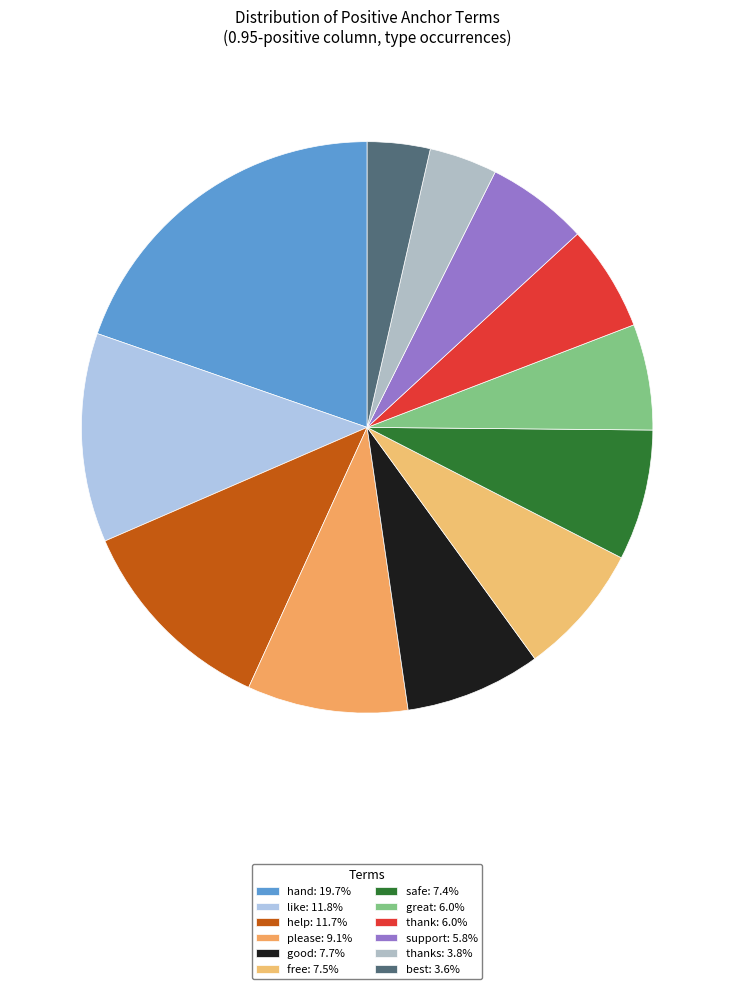

Does any single category account for the majority?

No